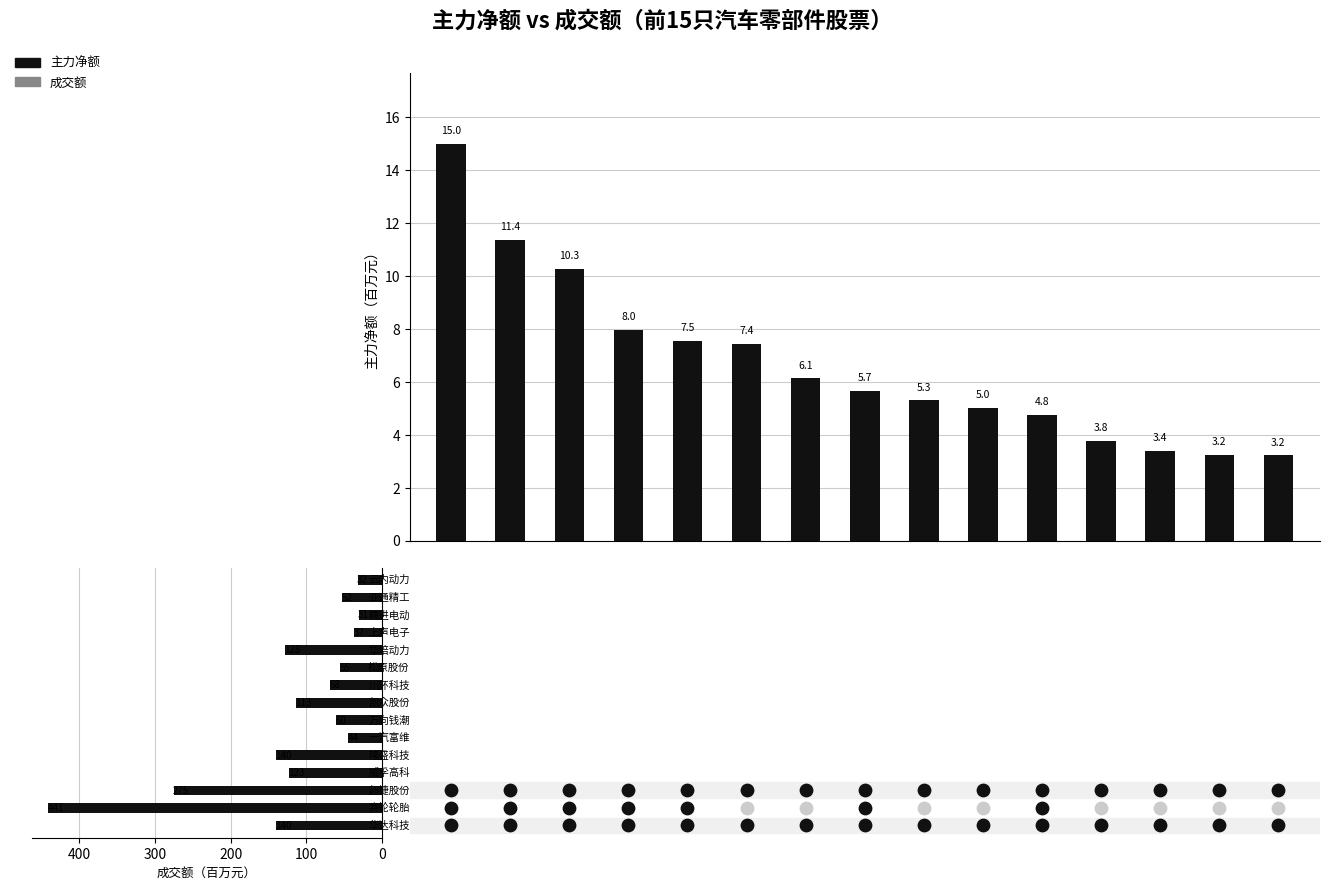

Which series has the largest Y range (max minus min)?

成交额